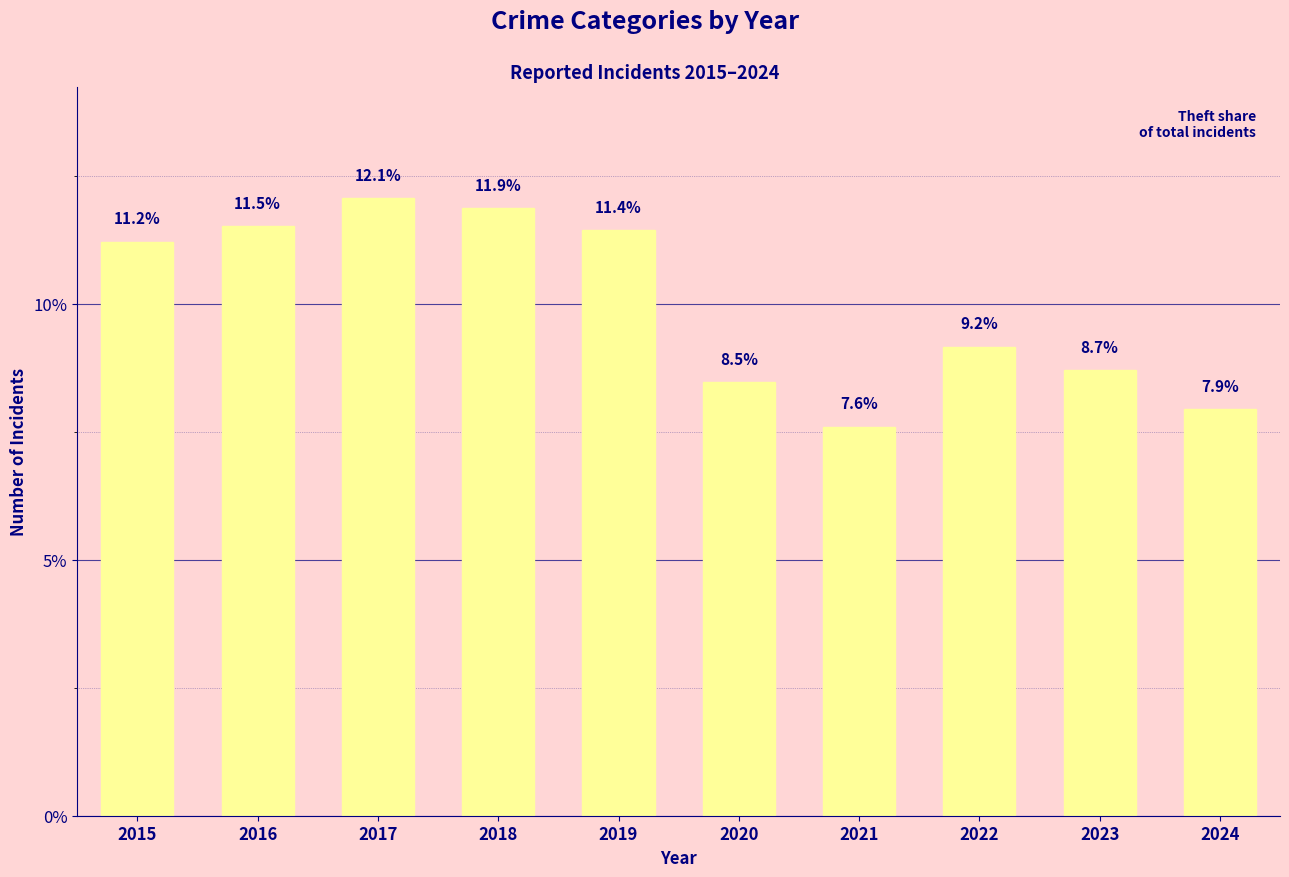

Which has a higher value, 2019 or 2021?

2019